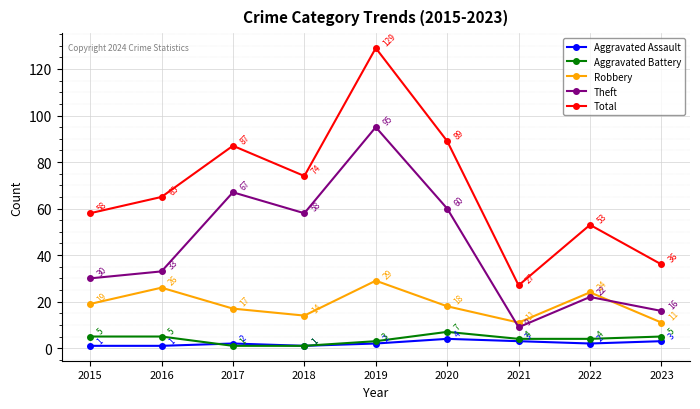

What is the sum of the Robbery values at 2020 and 2017?

35